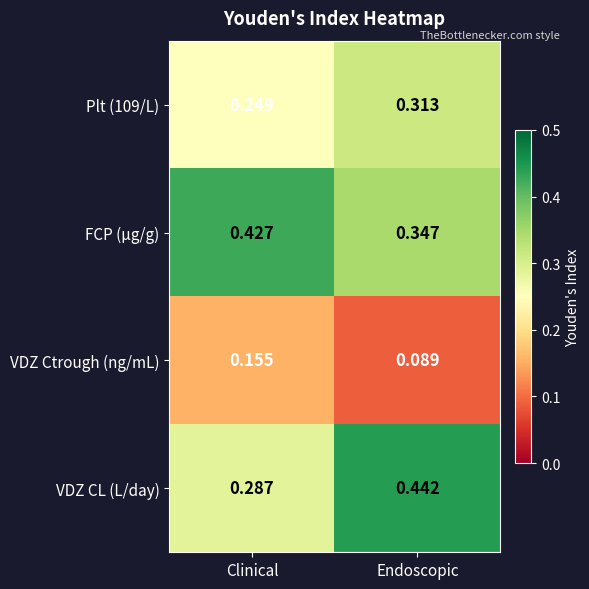

Between Clinical and Endoscopic, which series saw the biggest shift?

VDZ CL (L/day)